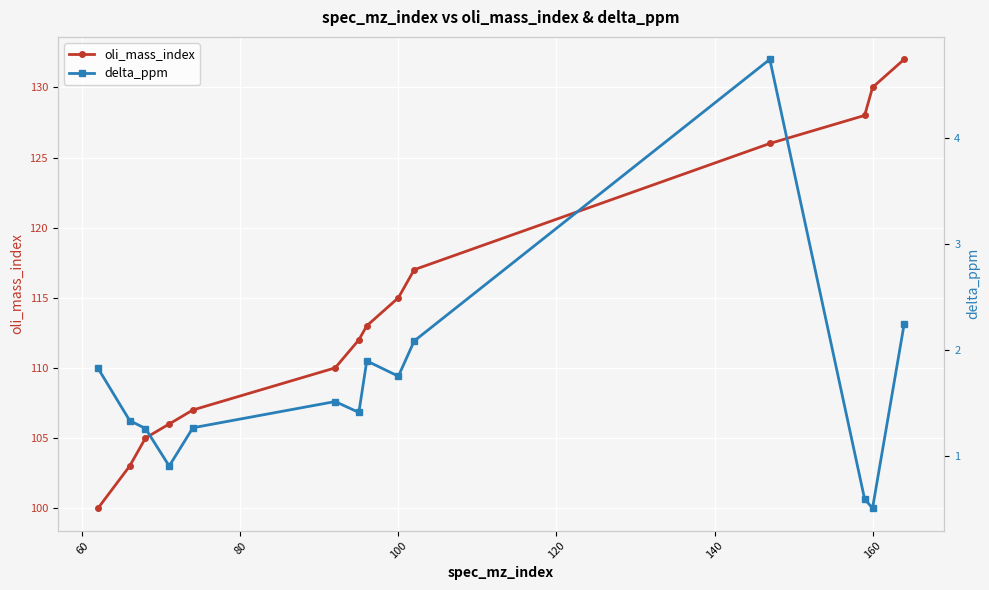

What is the maximum value shown in the chart?

132.0